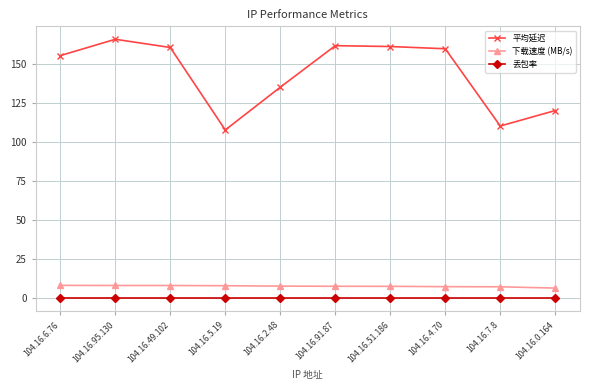

The value of 平均延迟 at 104.16.6.76 is 155.3. True or false?

True